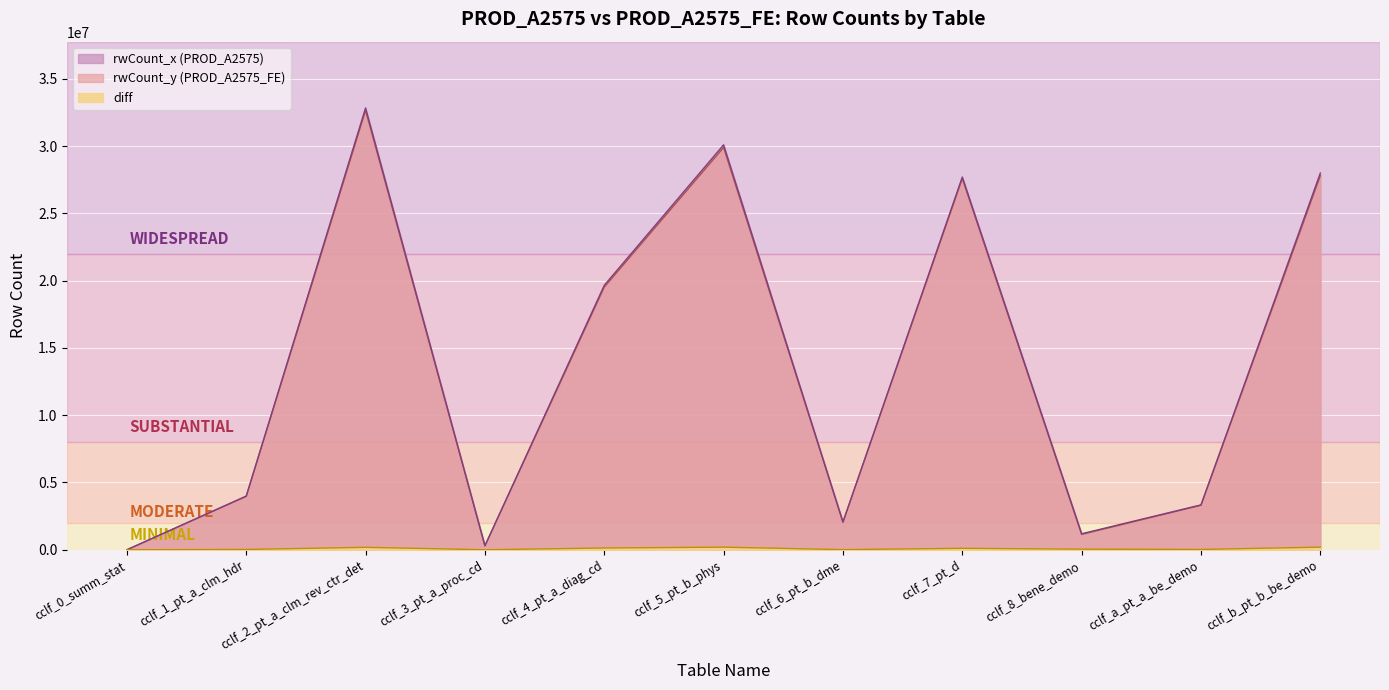

What is the difference between the maximum and minimum values in the diff series?

194928